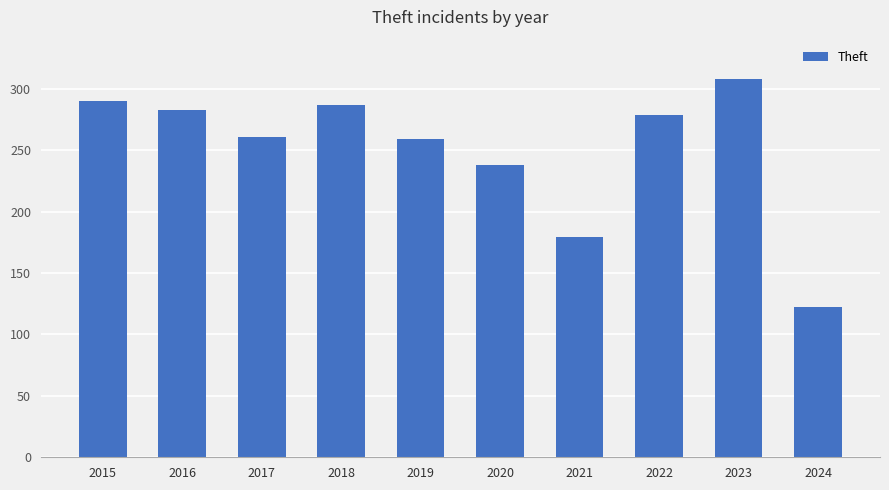

The chart shows a value of 290 at 2015. True or false?

True